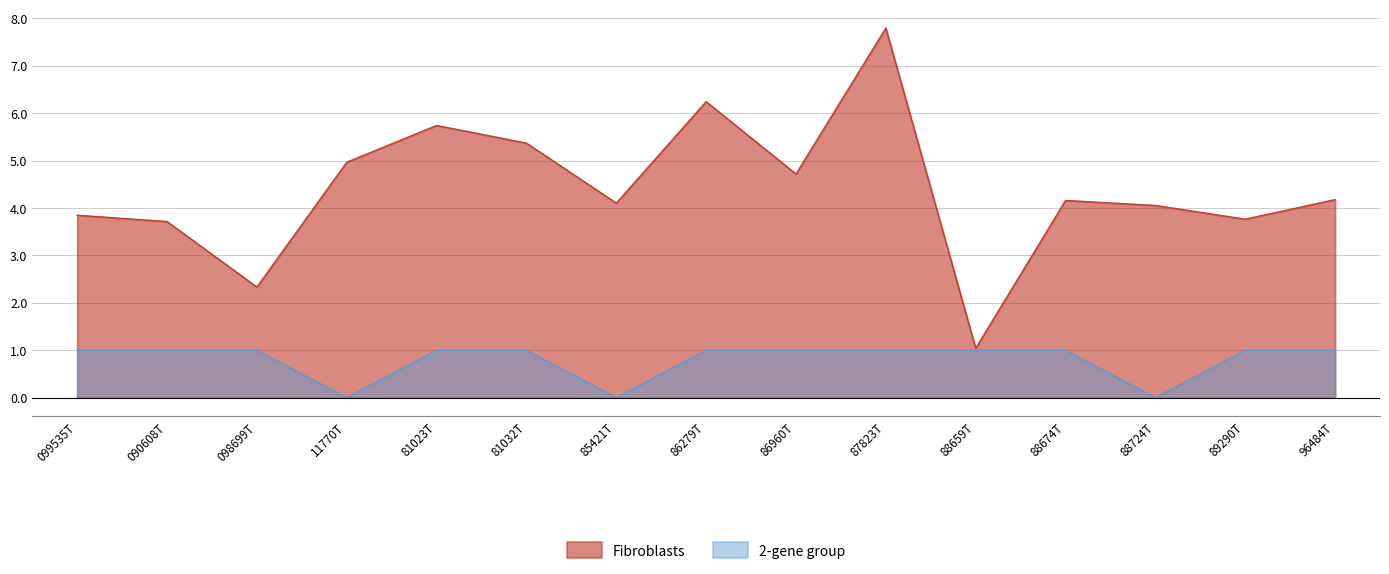

Does the chart display data point markers on the line(s)?

No